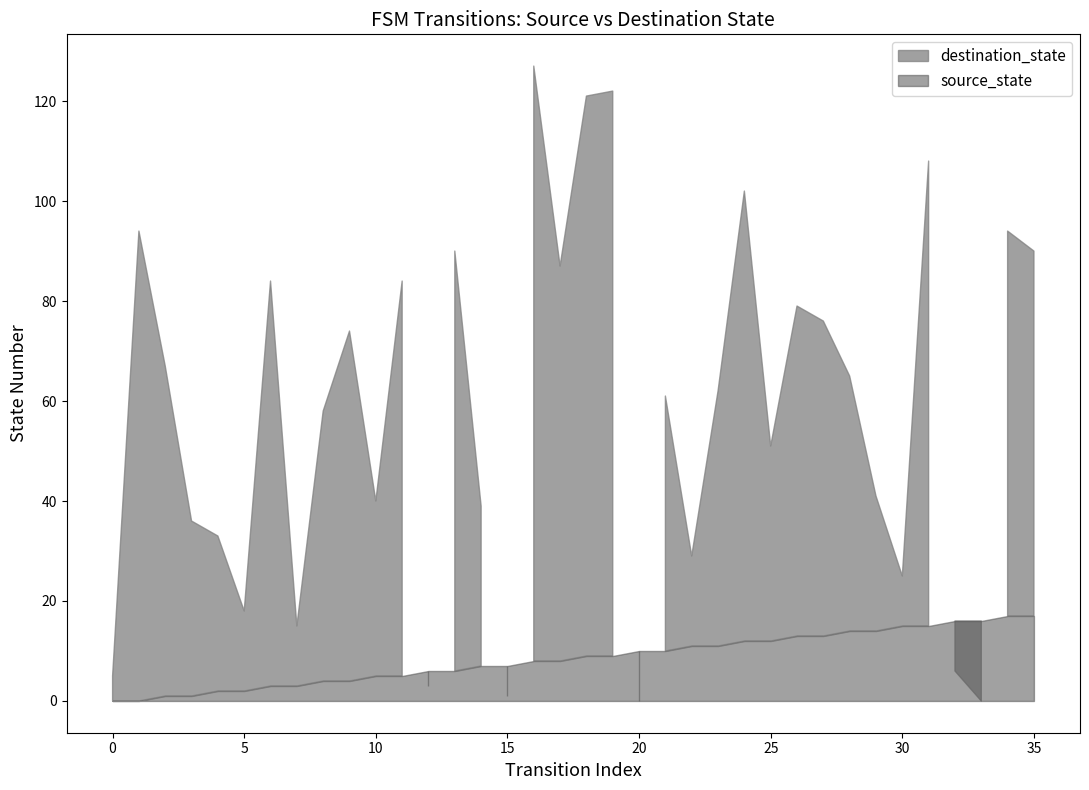

How many intersections are there between source_state and destination_state?

8